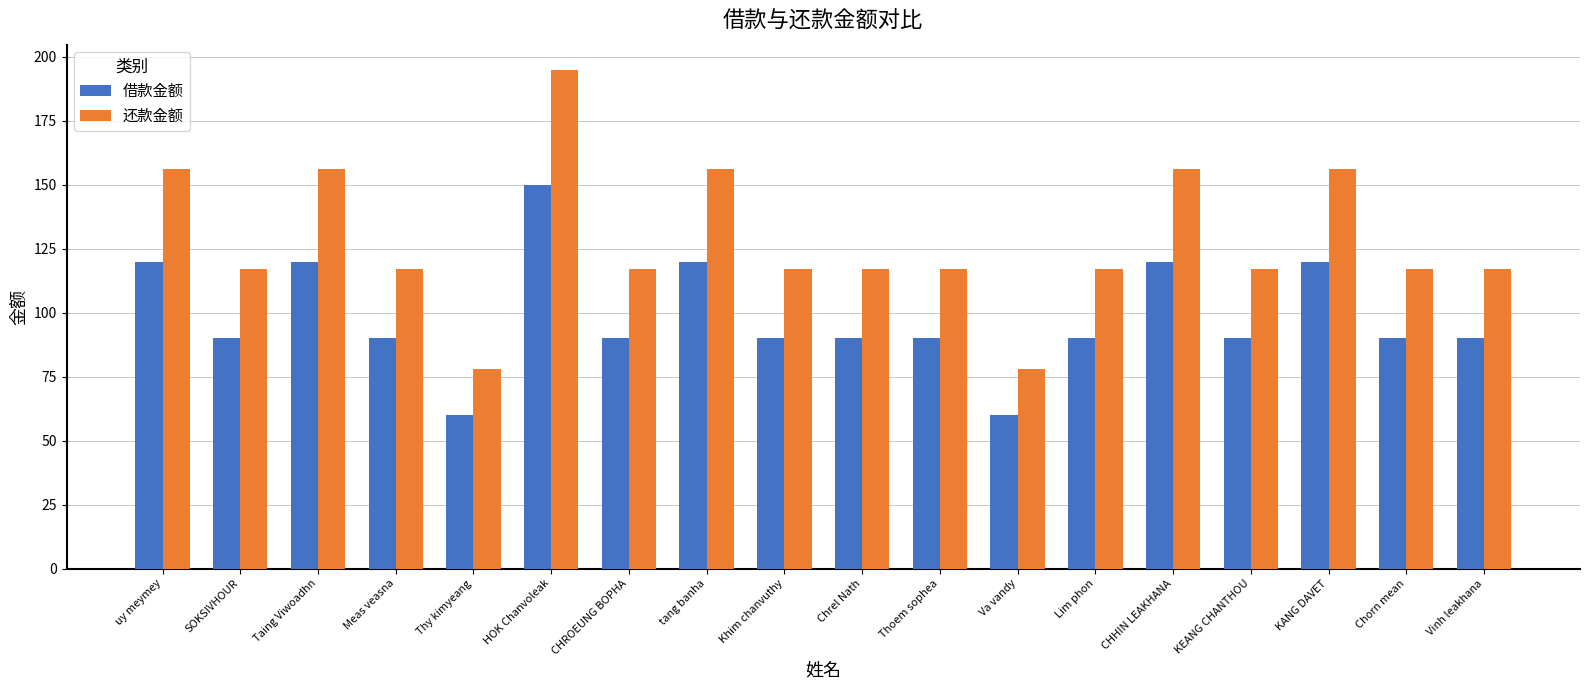

How many data points does each series have?

18